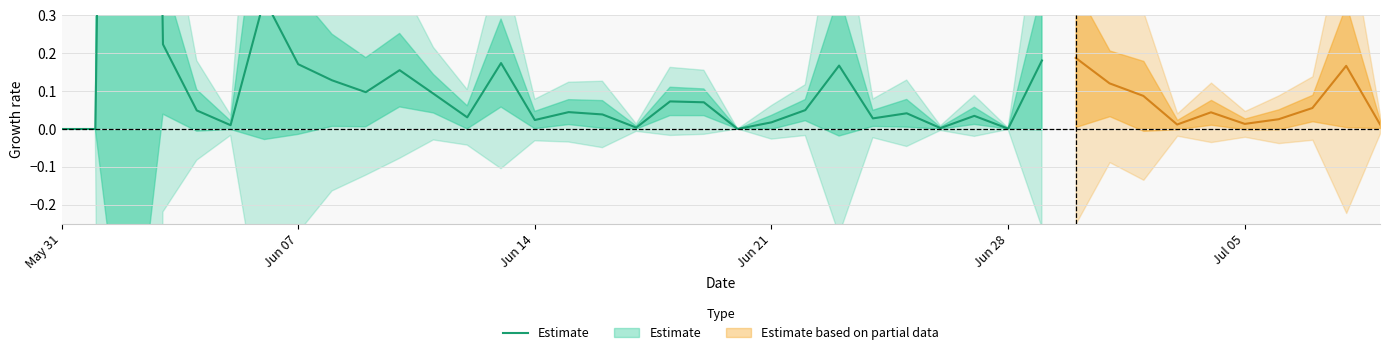

Does the chart have visible grid lines?

Yes